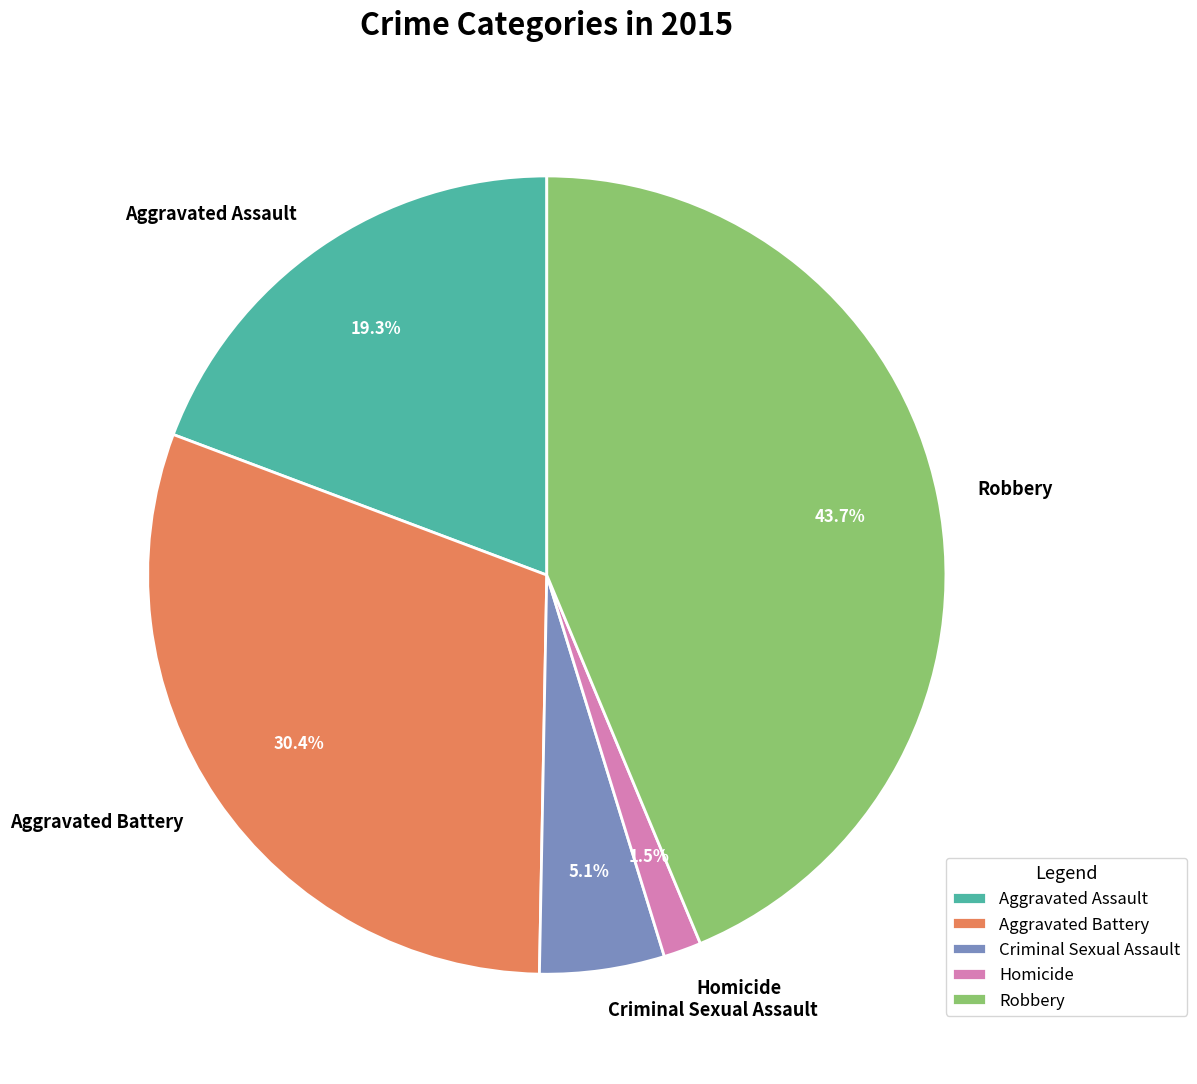

To the nearest percent, what is the difference between the Aggravated Assault and Homicide slice percentages?

18%